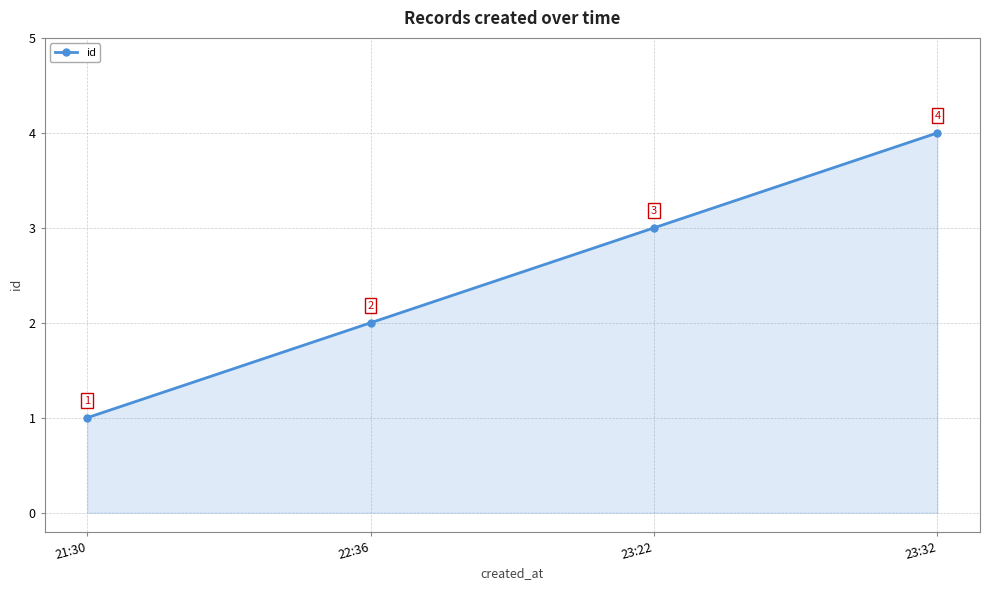

What is the change in value from 21:30 to 23:32?

+3